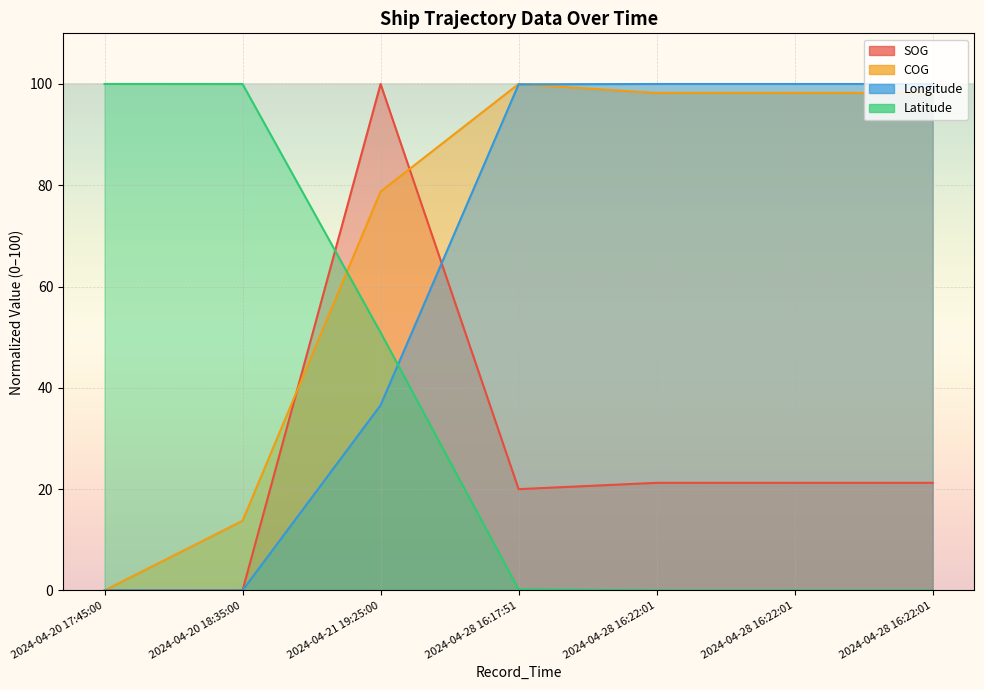

How many times do Latitude and SOG cross each other?

1